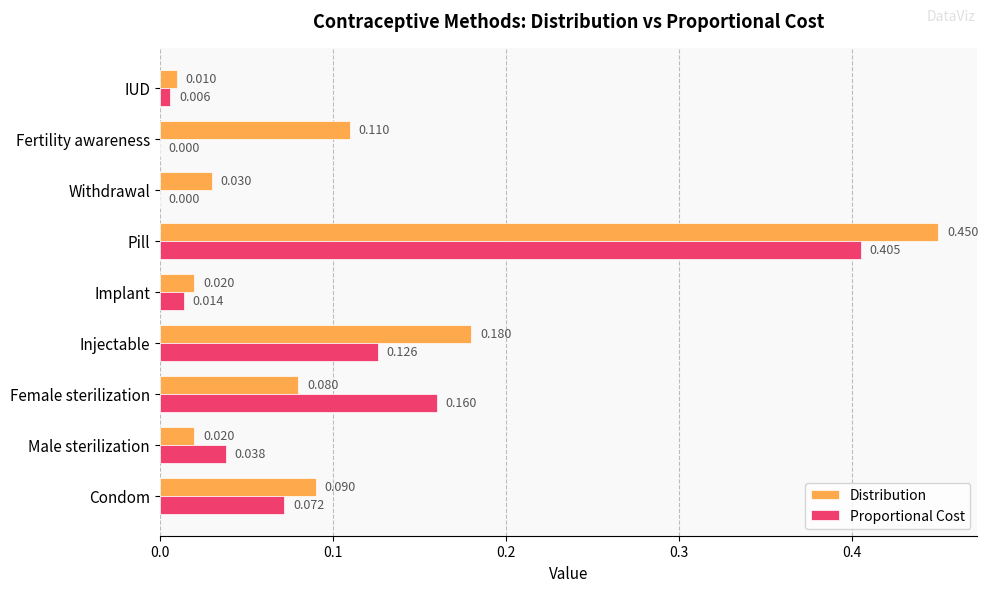

Which series changed the most between Male sterilization and Female sterilization?

Proportional Cost